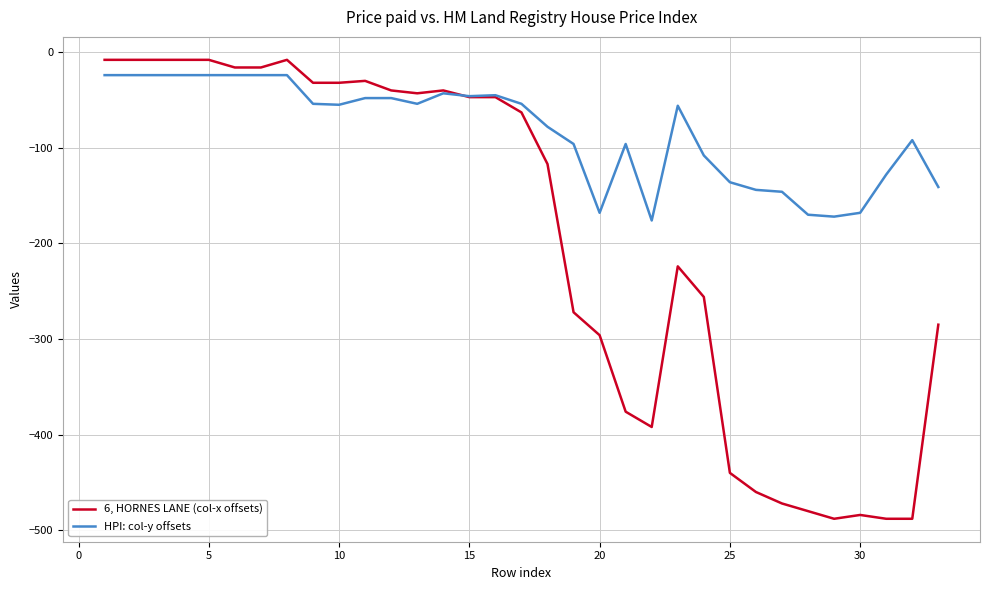

What is the smallest value displayed?

-488